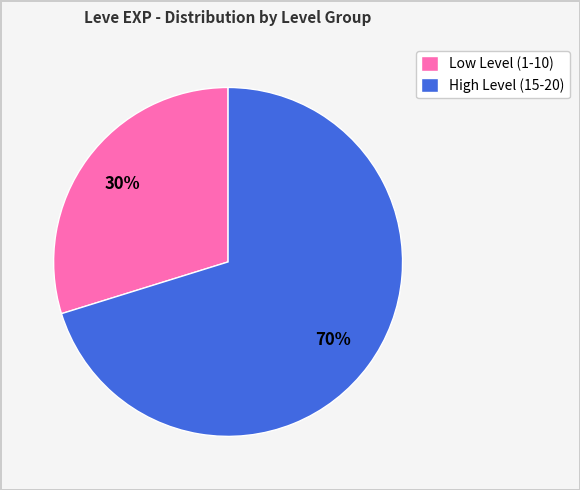

True or false: High Level (15-20) accounts for 70% of the total.

True